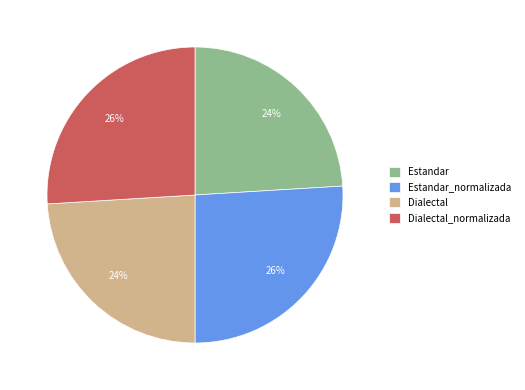

Approximately how many times larger is the value at Estandar compared to Dialectal_normalizada?

0.9